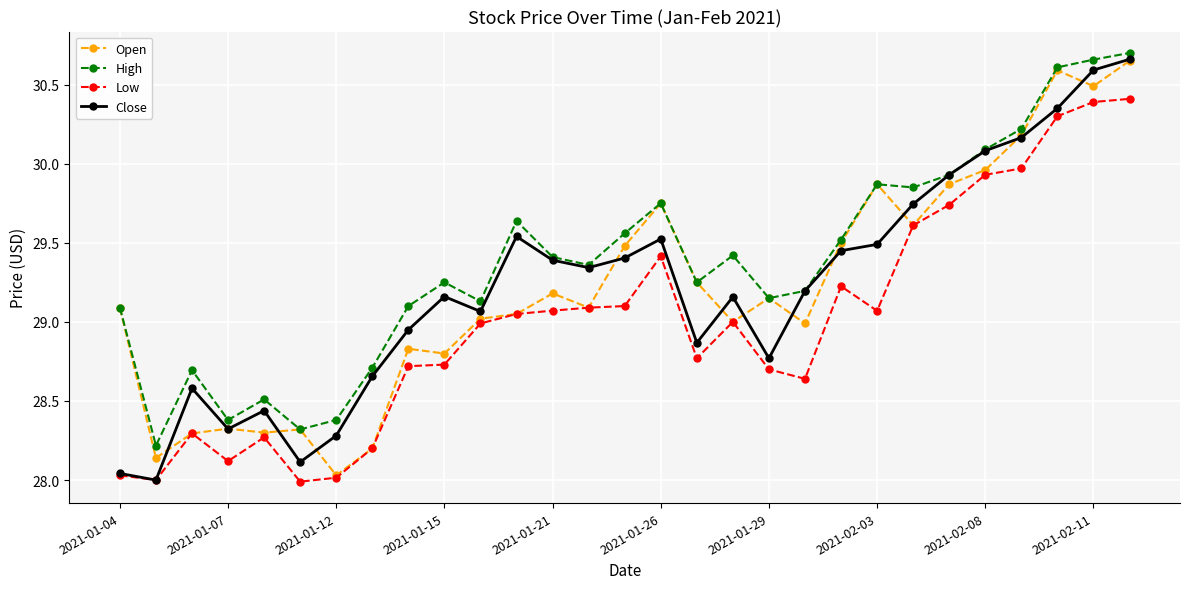

Which series has the largest total across all categories?

High